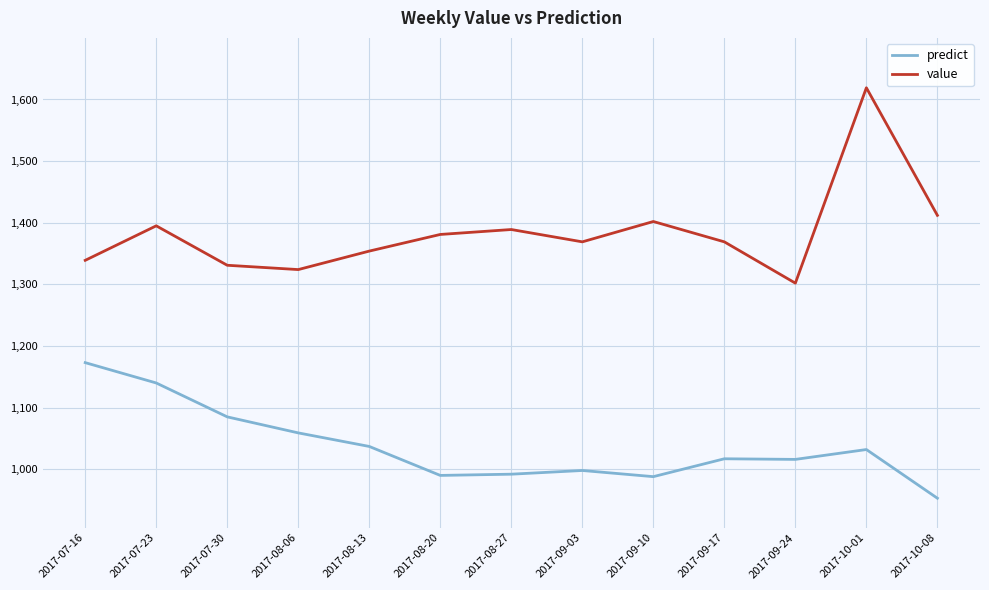

What is the total value across all series at 2017-09-10?

2390